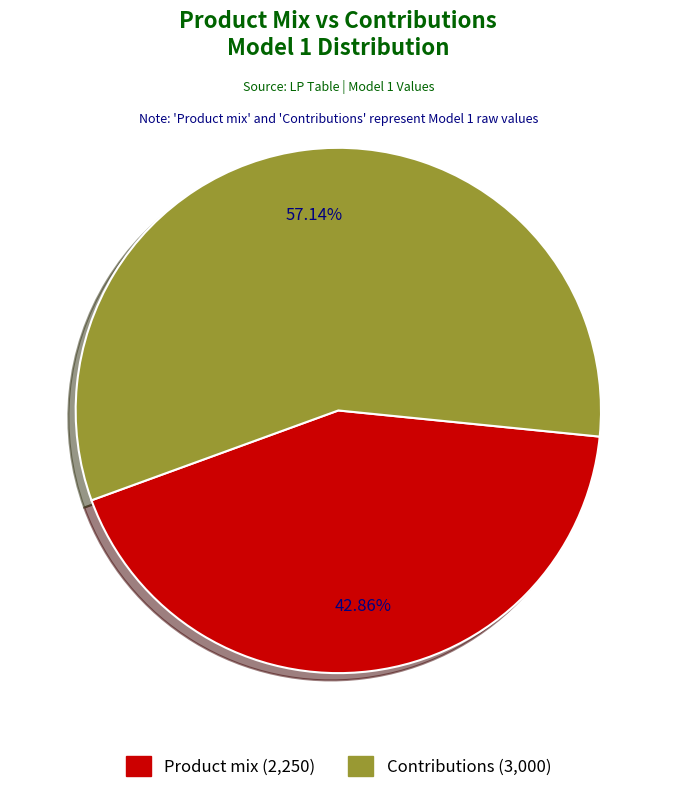

How much of the chart is everything except Product mix?

57.1%